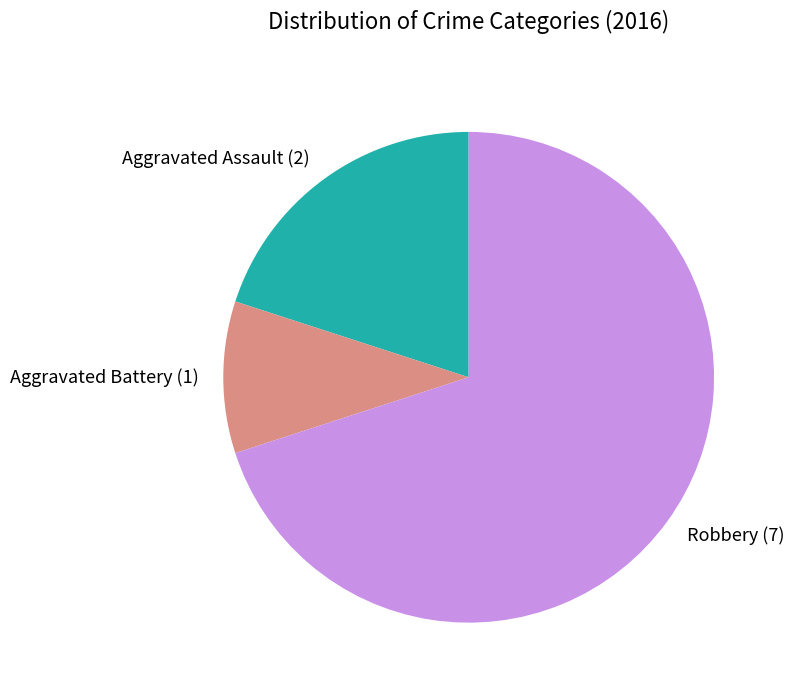

Which has a higher value, Aggravated Battery or Robbery?

Robbery